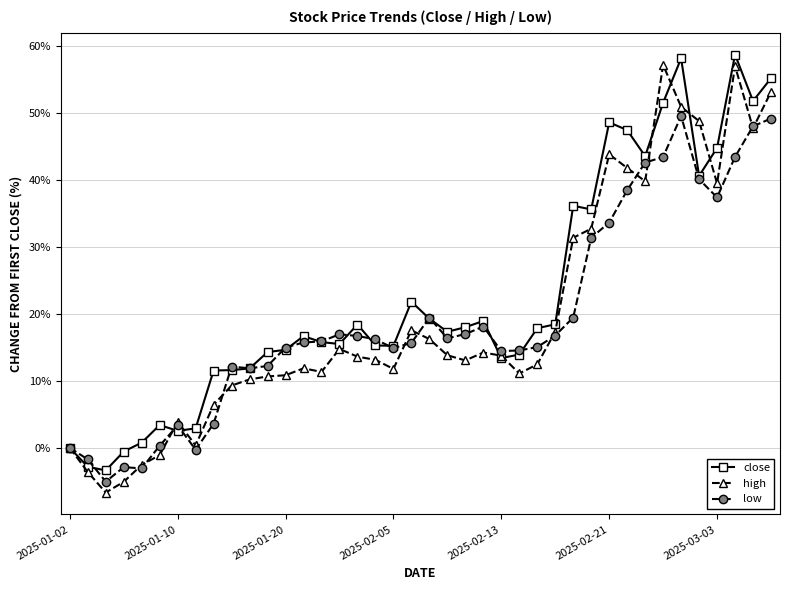

In high, how many points are higher than both neighbors (excluding endpoints)?

8